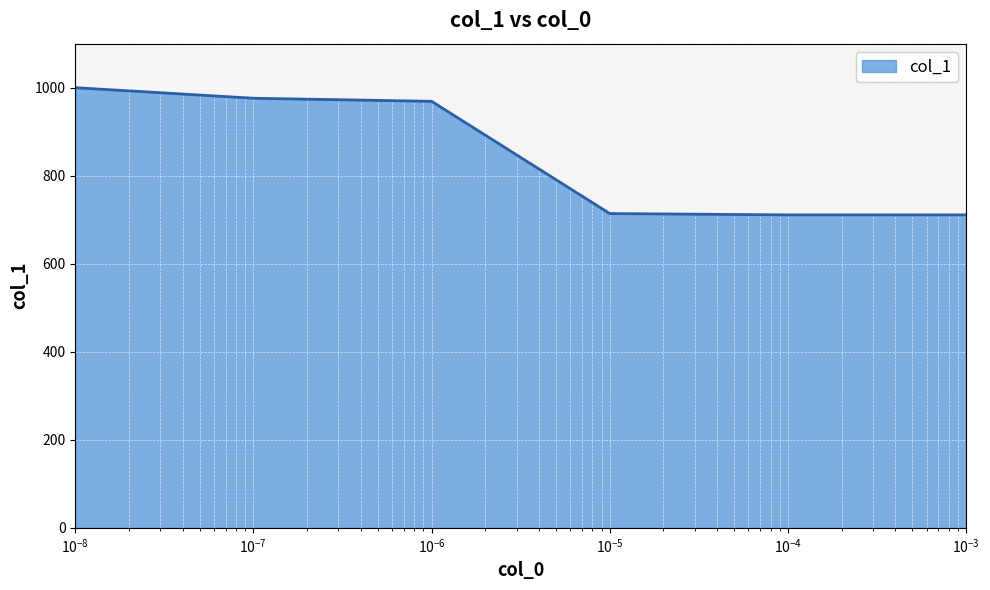

What is the difference between the second highest and minimum values?

265